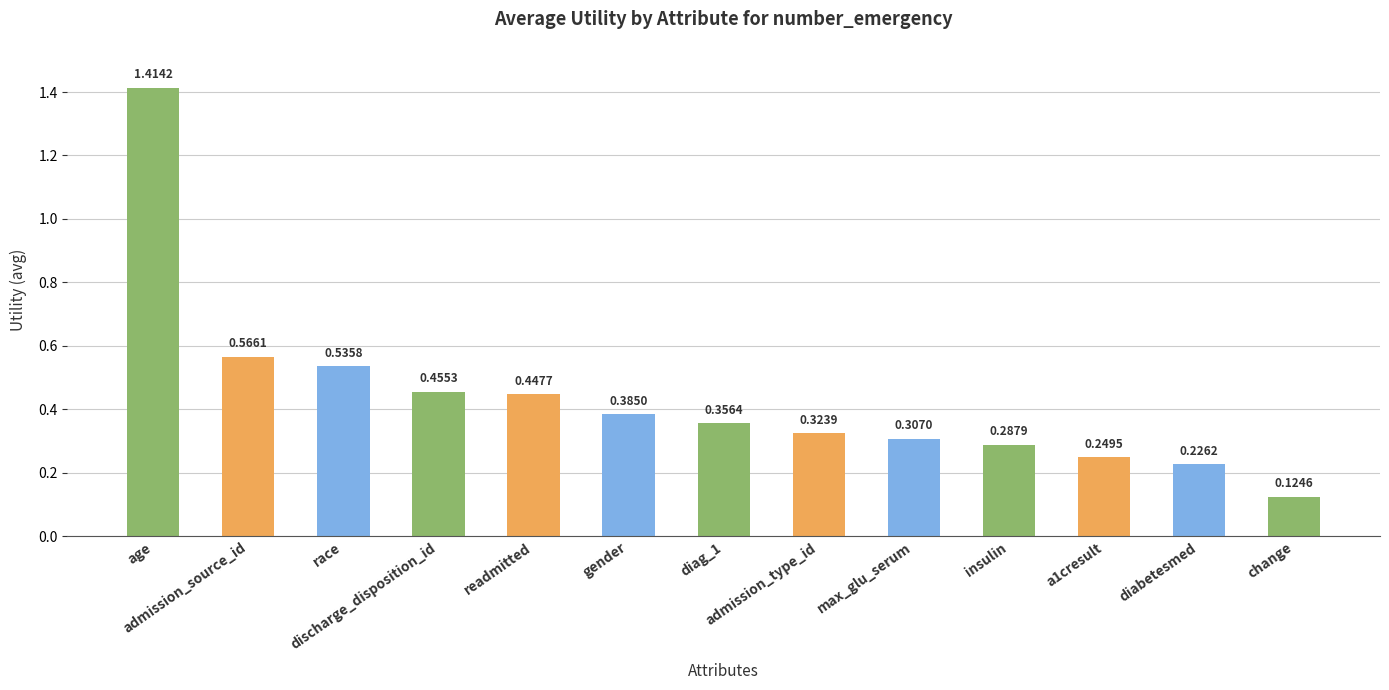

What is the change in value from race to admission_type_id?

-0.2